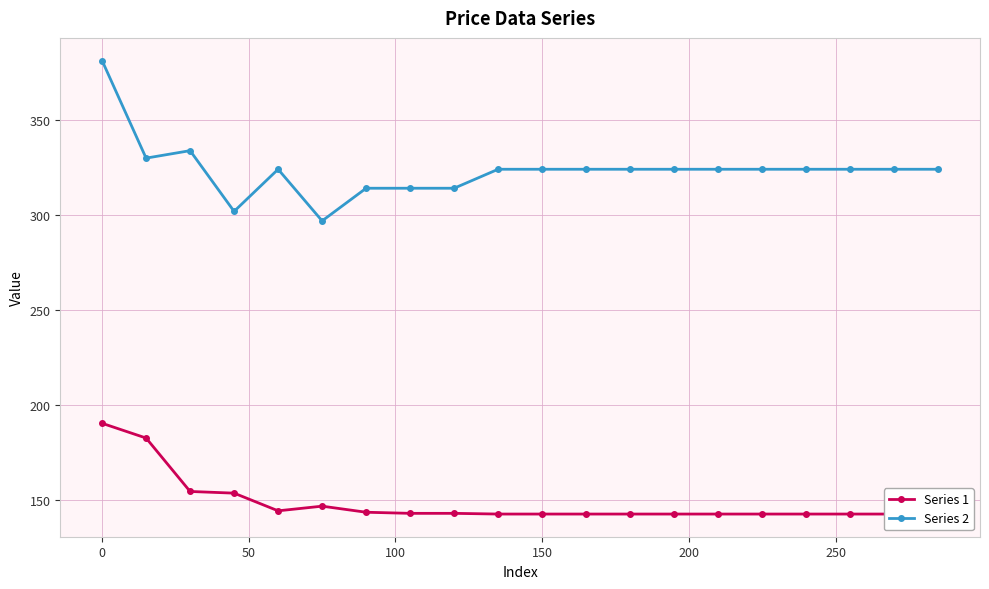

What is the maximum value for Series 2?

381.5